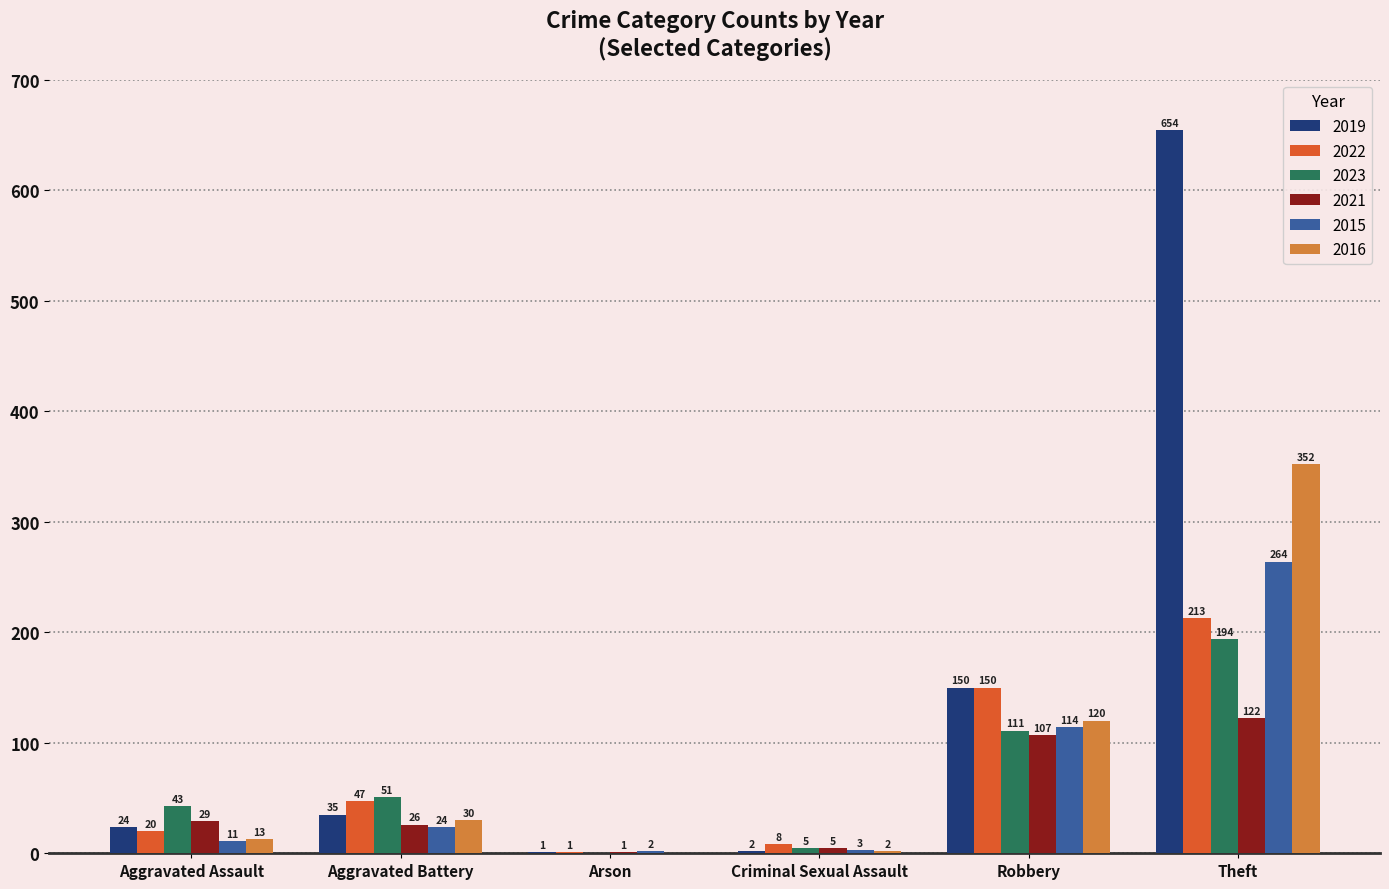

What are all the series names shown in the legend?

2019, 2022, 2023, 2021, 2015, 2016